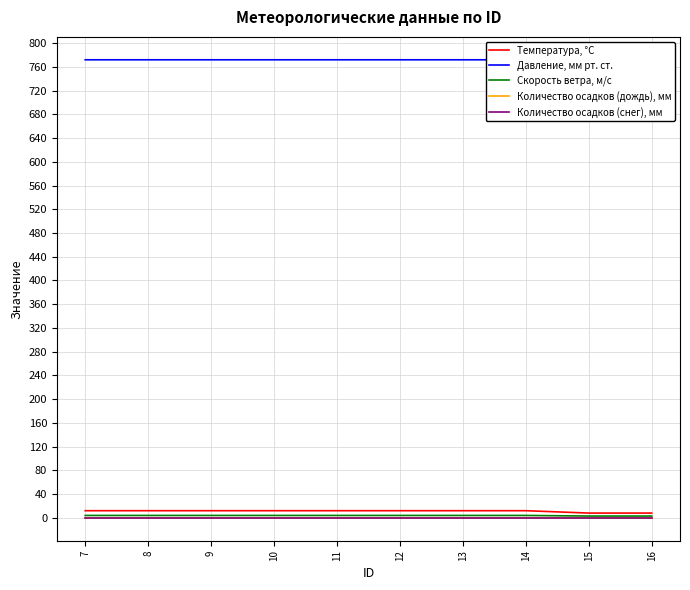

What is the value of the Скорость ветра, м/с point at the 7th from the left?

4